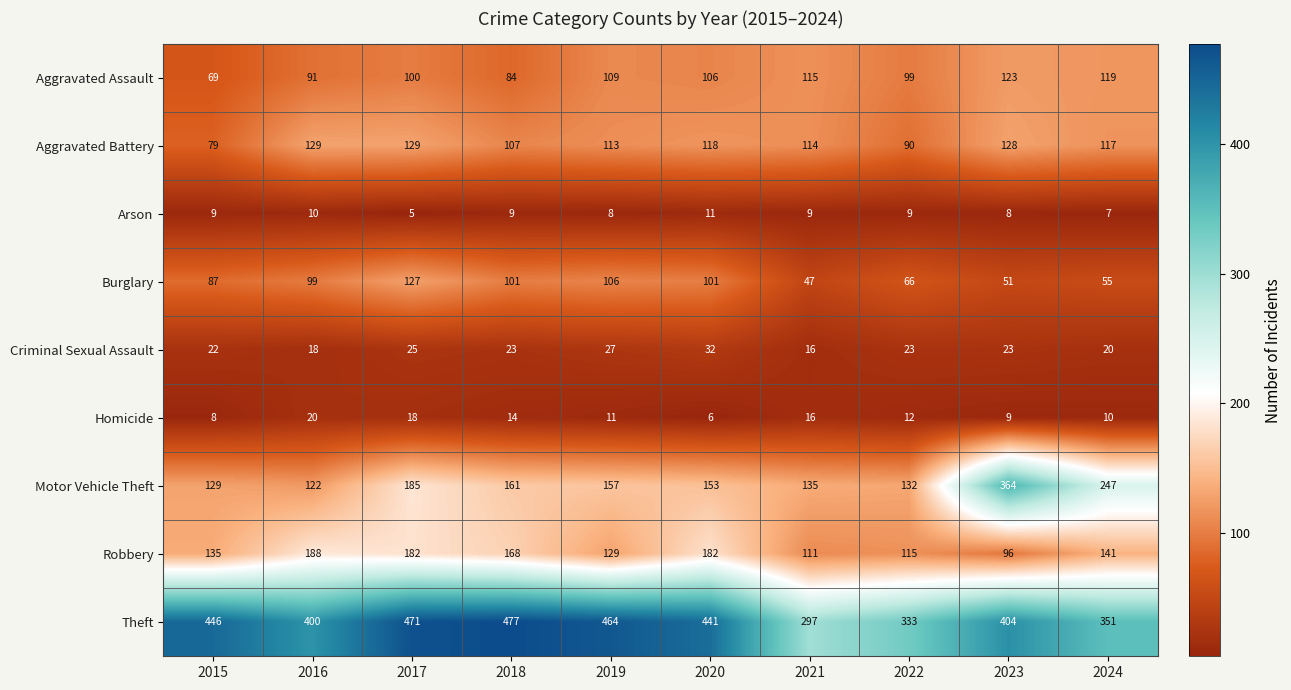

What is the greatest value displayed?

477